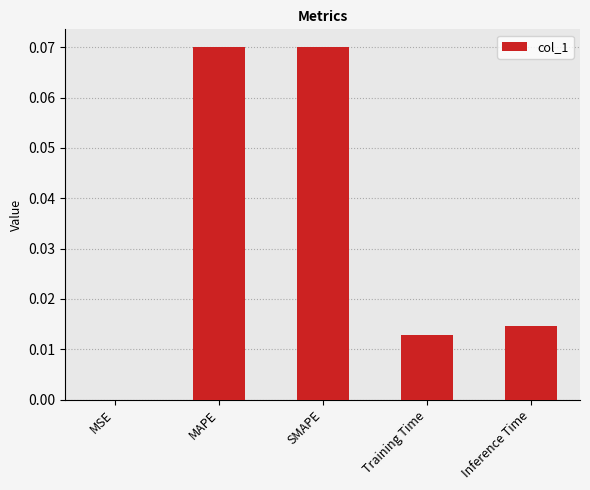

Is it true that the value at Training Time is 0.0?

True